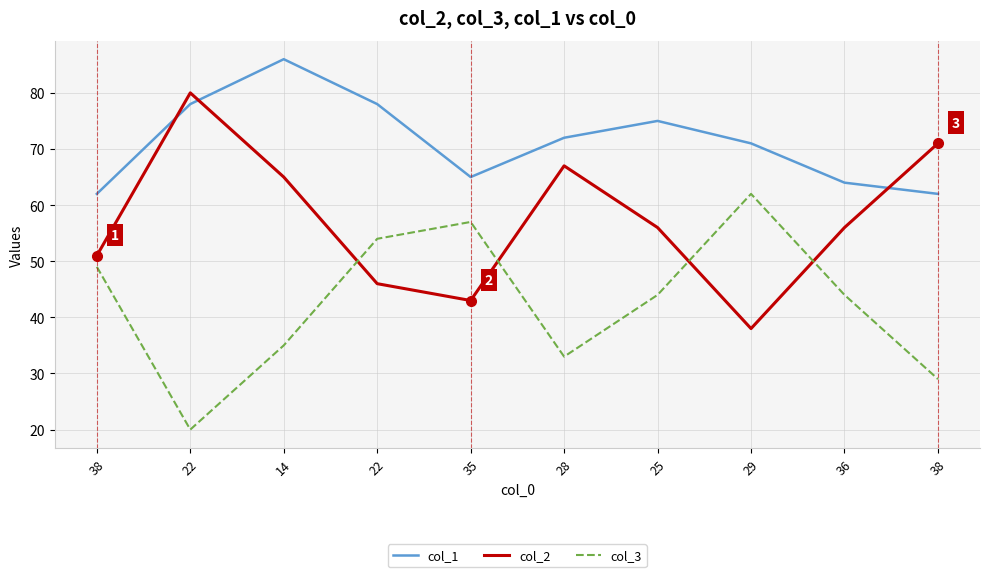

Is the value of col_2 at 35 greater than the value of col_1 at 36?

No